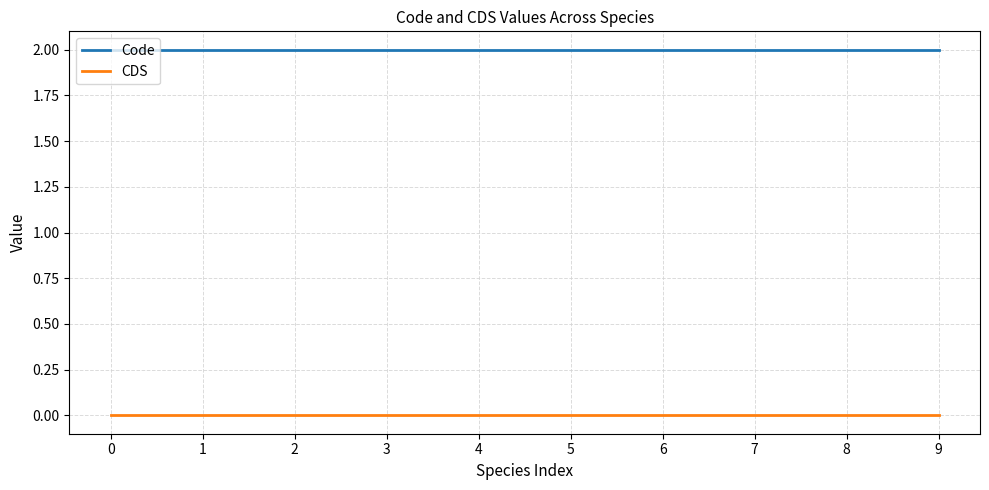

What is the spread (max minus min) of values at 2?

2